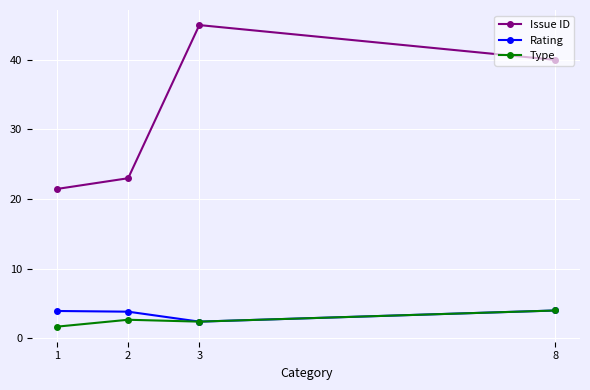

Which series changed the most between 2 and 3?

Issue ID